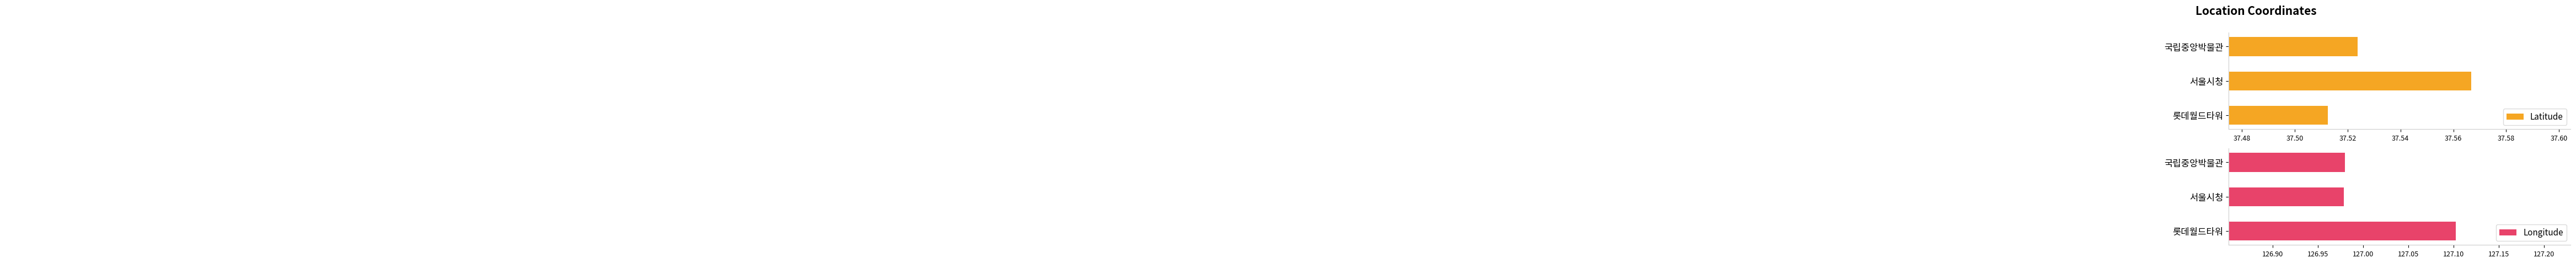

What is the value of the Longitude bar at the 3rd from the left?

127.1